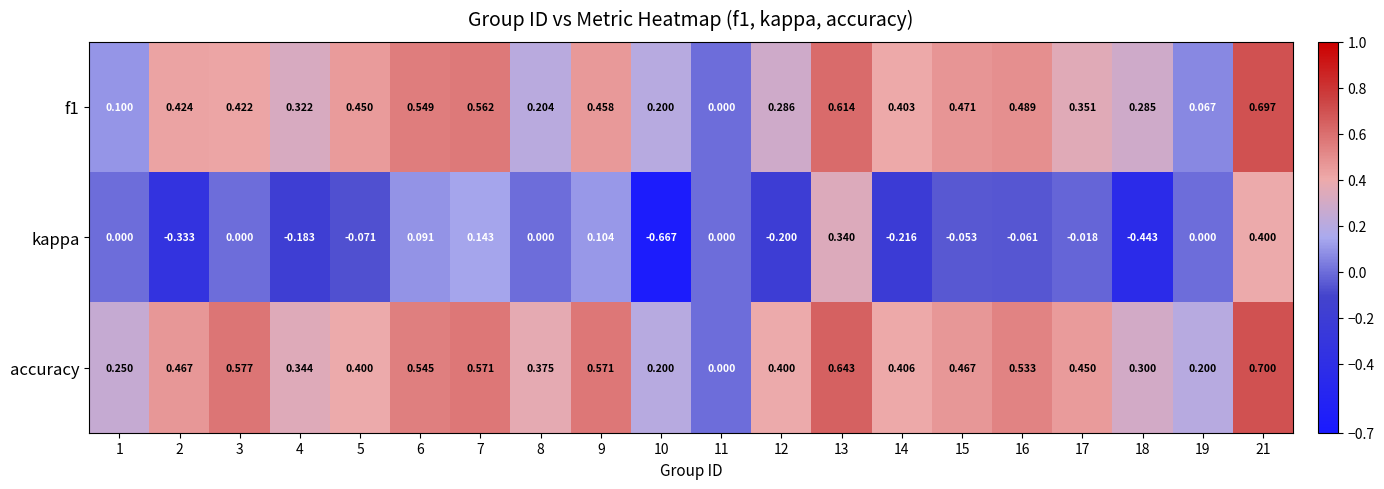

Between 15 and 21, which series saw the biggest shift?

kappa